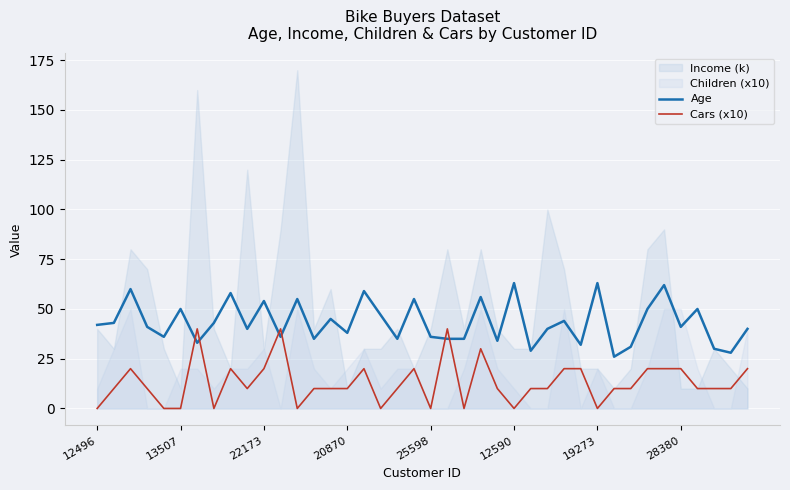

After their last crossing, which series has the higher values: Cars (x10) or Age?

Age